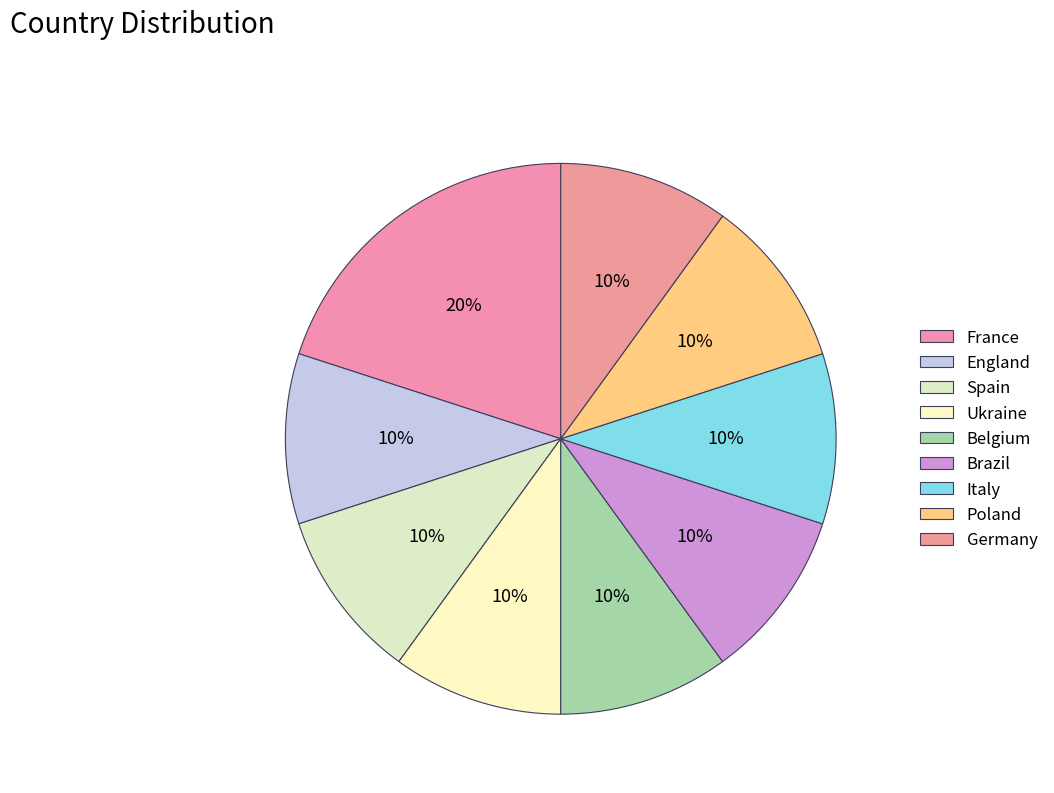

Count the number of slices in the pie.

9